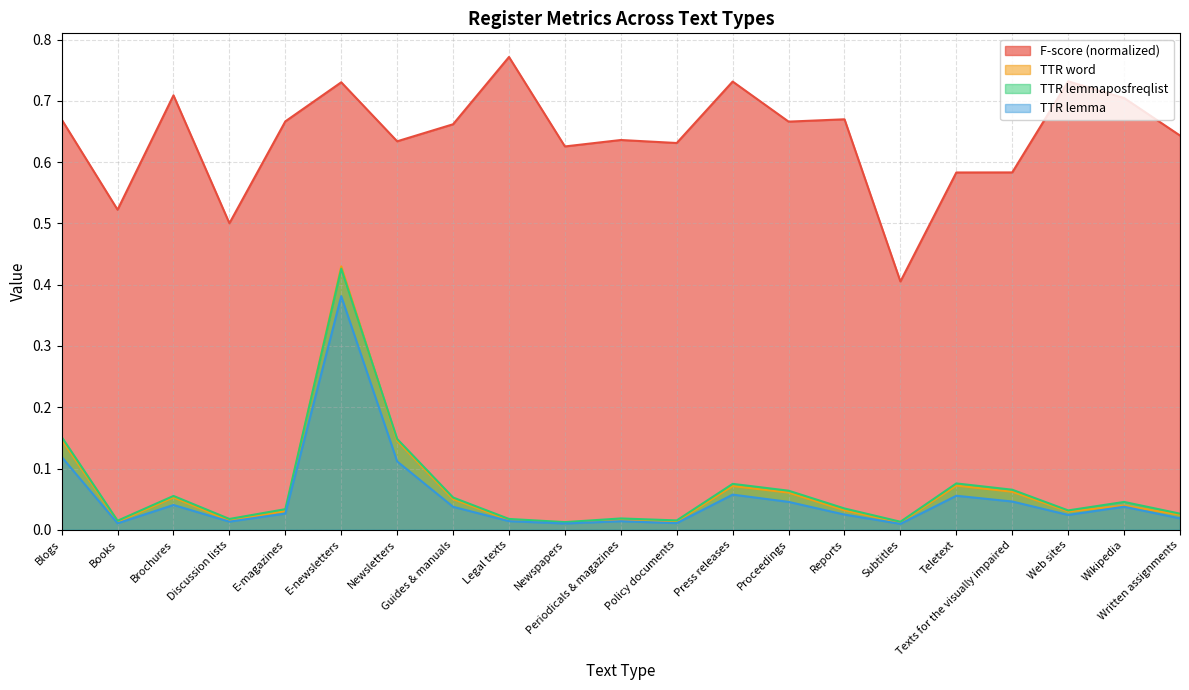

How many lines are shown in the chart?

4